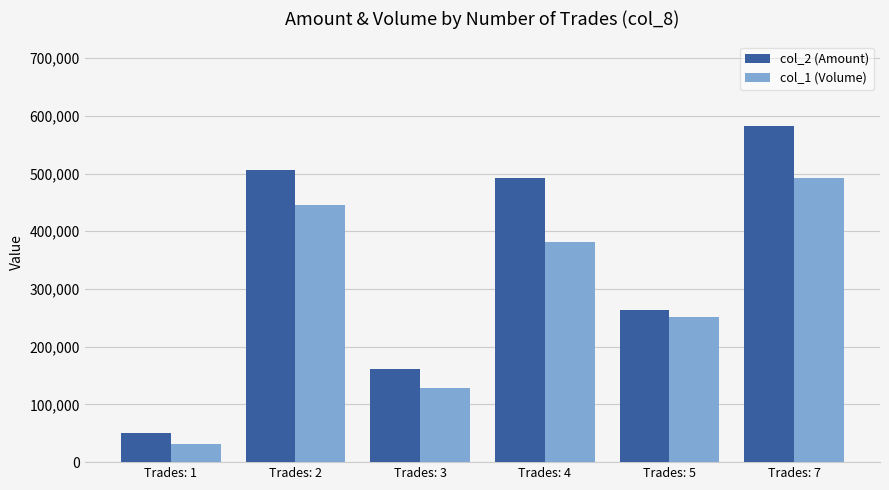

How many categories are shown in the chart?

6